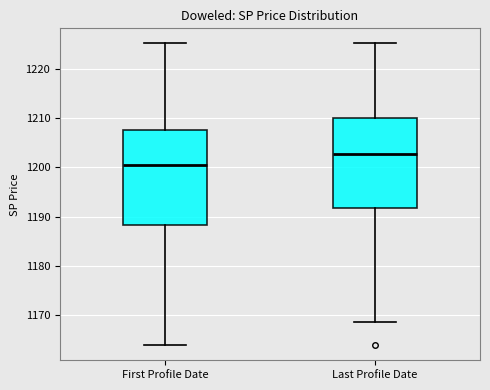

Reading left to right, read every box against the y-axis: the position of its median line, the range the box covers, and the ends of its whiskers. The values are not printed on the chart, so give them approximately, as read against the axis.

First Profile Date: median 1200, box 1188 to 1208, whiskers 1164 to 1225
Last Profile Date: median 1203, box 1192 to 1210, whiskers 1168 to 1225